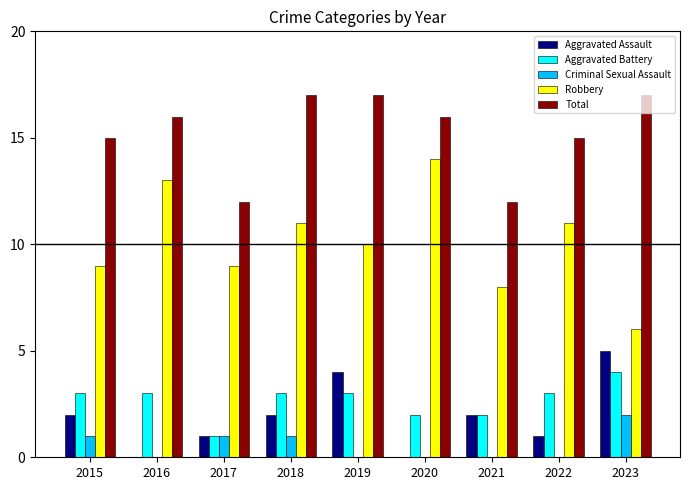

Is the value of Aggravated Battery at 2015 greater than the value of Aggravated Assault at 2021?

Yes